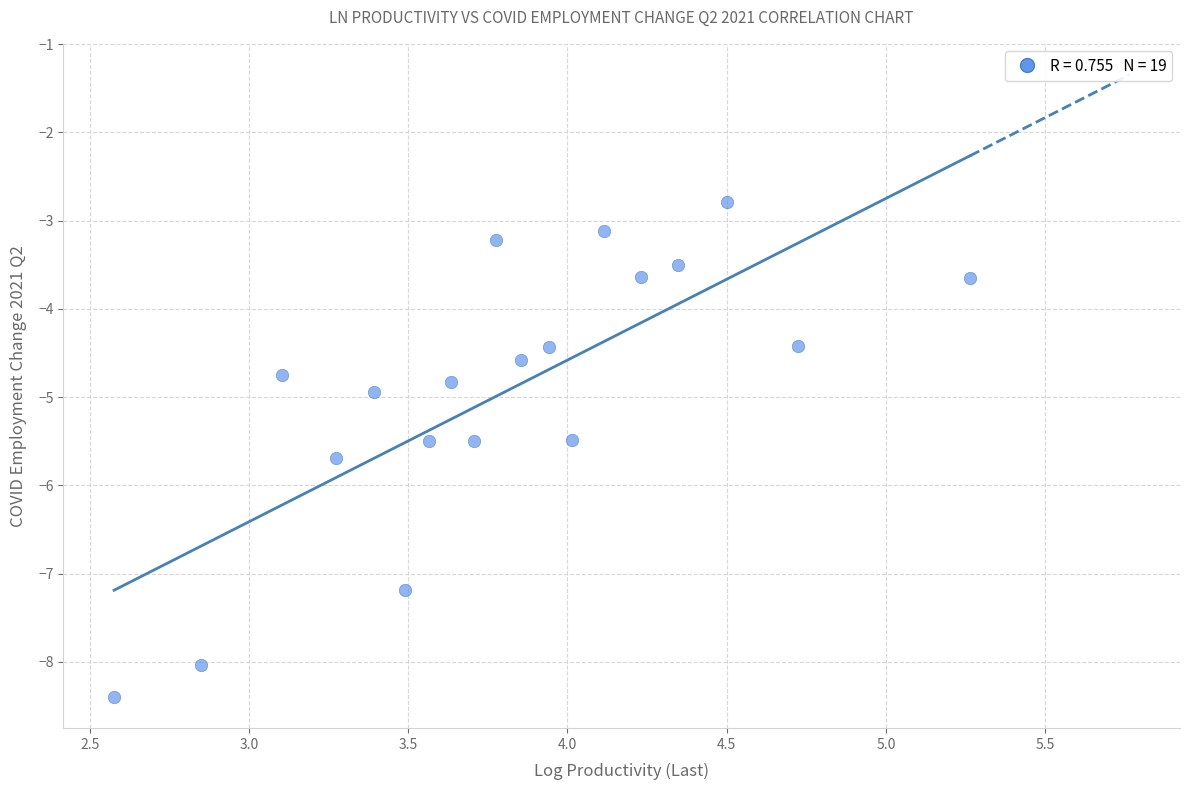

What is the range of Y values (max minus min)?

5.6